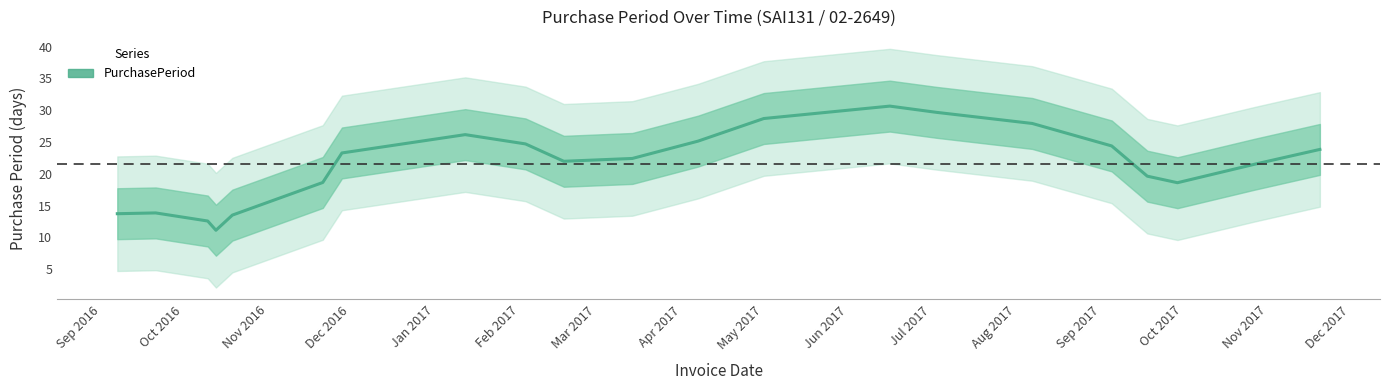

What is the lowest value of the PurchasePeriod series?

11.1